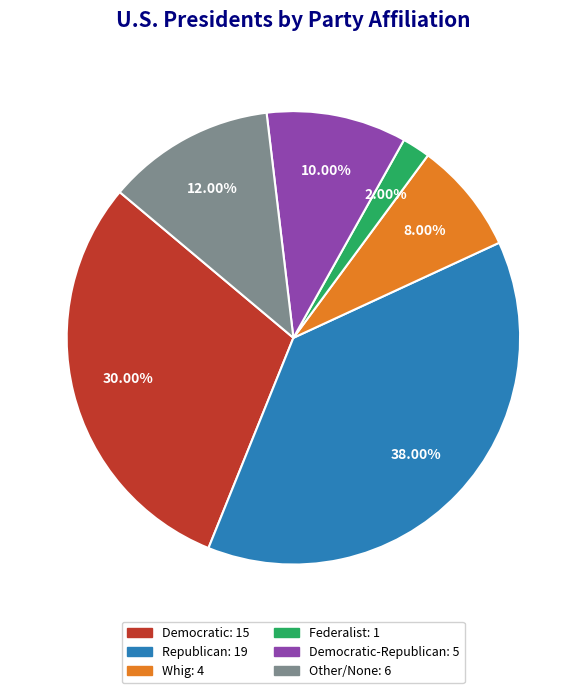

Is there any slice that represents more than half of the pie?

No